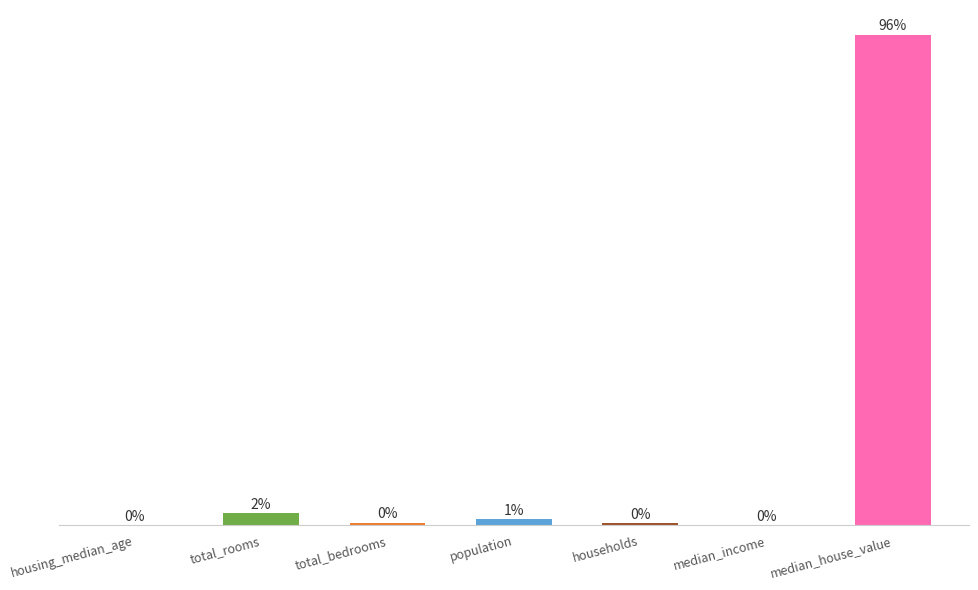

Where is the data nearest to the value 47?

total_rooms